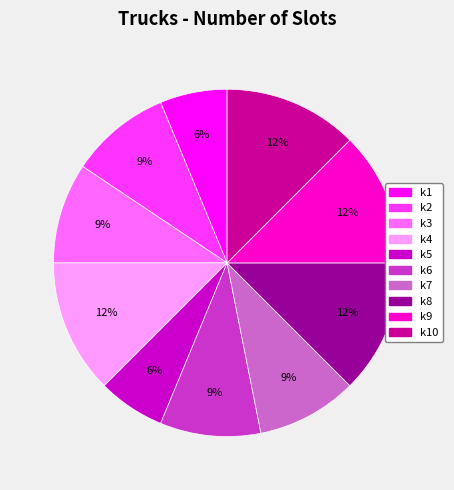

How many slices are in this pie chart?

10